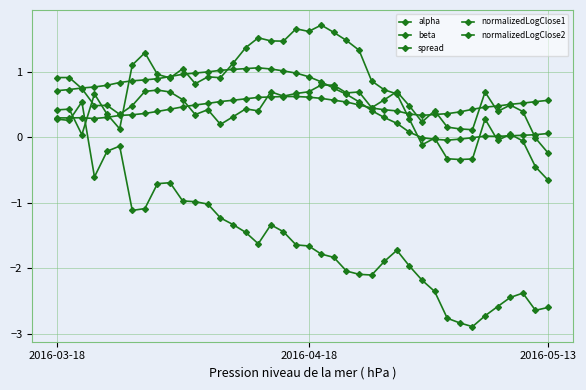

What is the sum of all beta values?

18.3